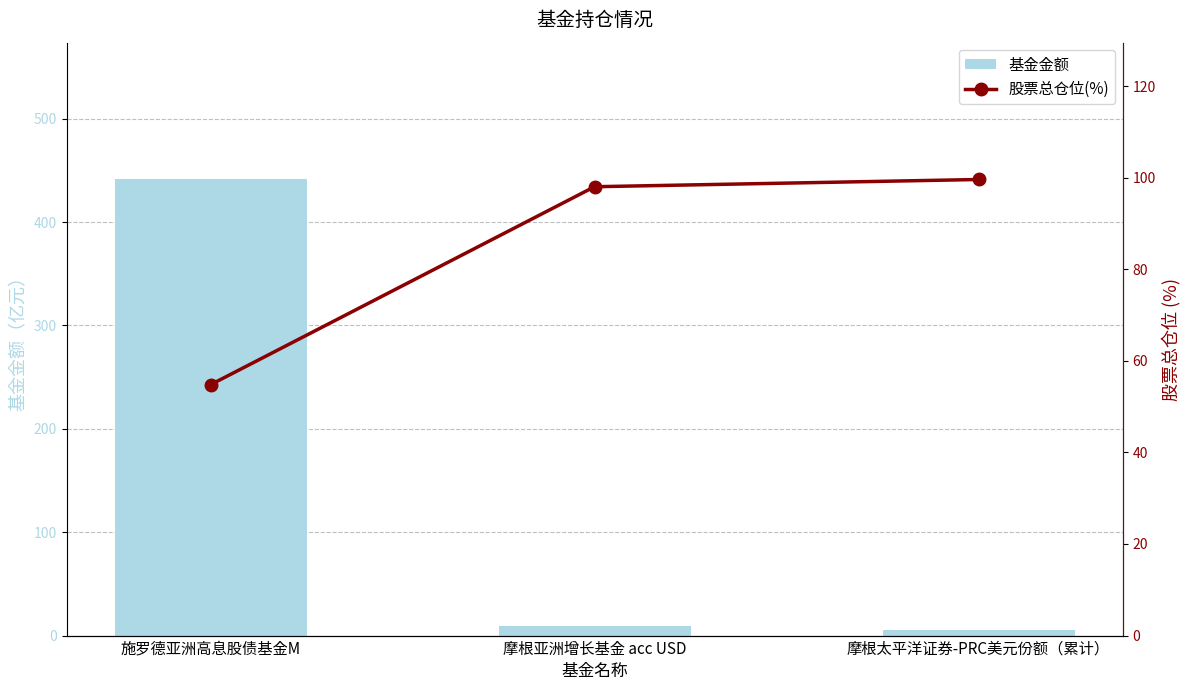

What is the label of the 1st bar from the left?

施罗德亚洲高息股债基金M